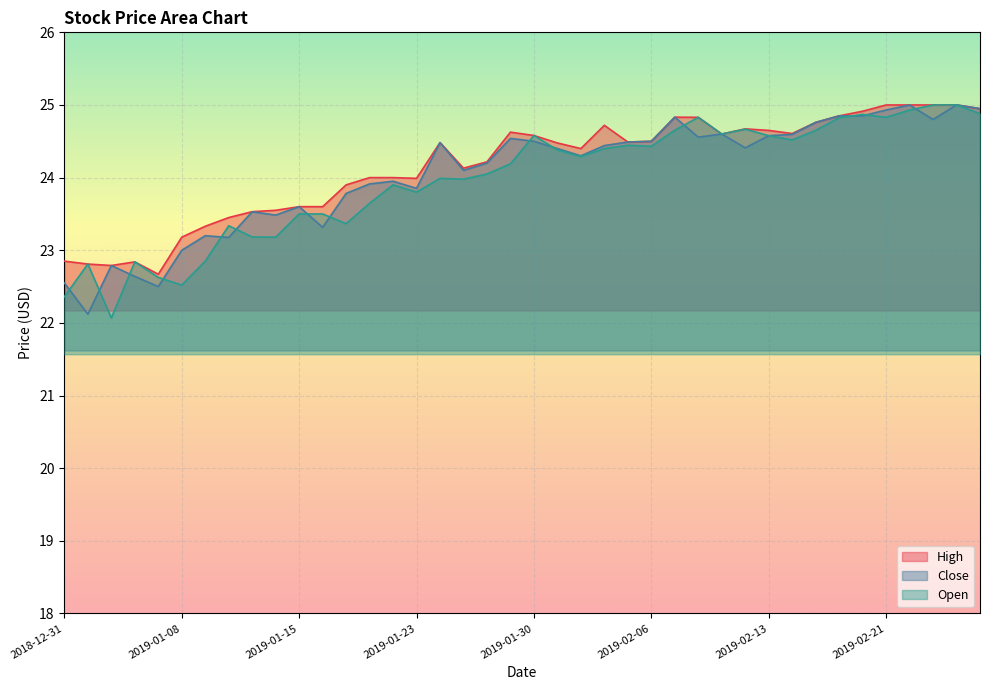

What is the total value across all series at 2019-02-04?

73.6